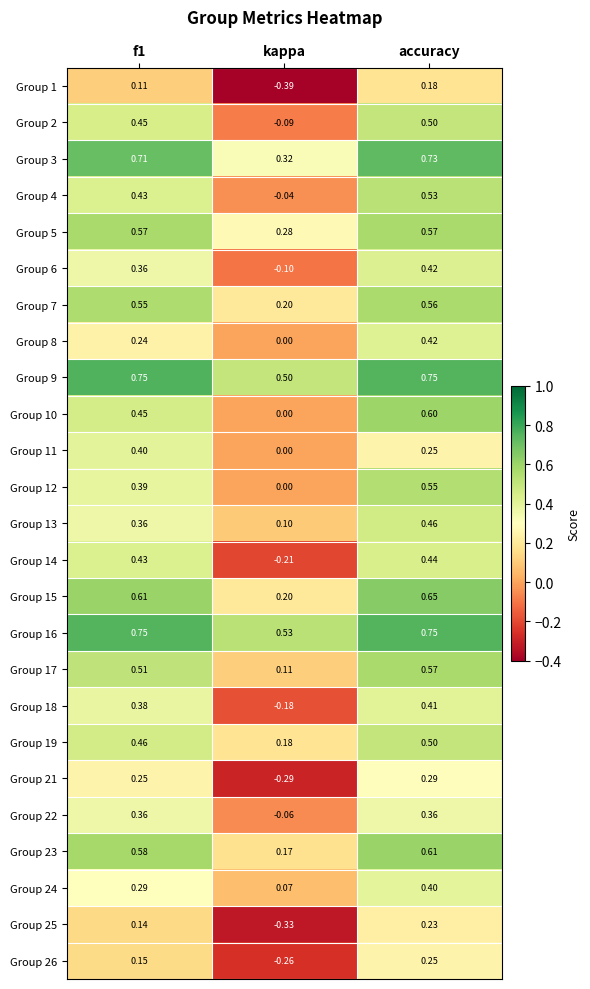

Where is Group 5 nearest to the value 0?

kappa